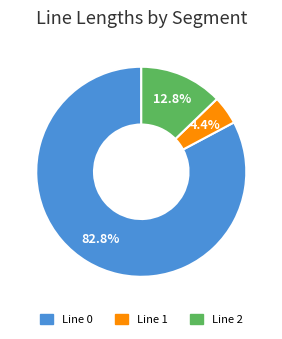

To the nearest percent, what is the difference between the largest and smallest slice percentages?

78%